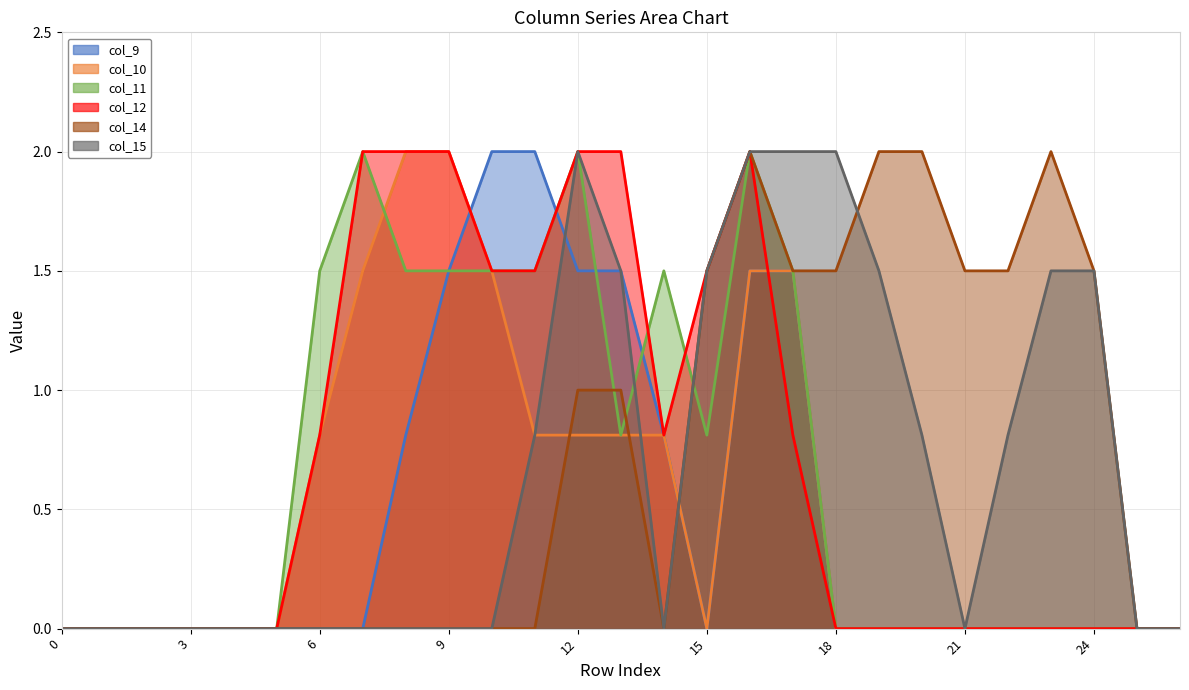

What is the total value across all series at 16?

11.0